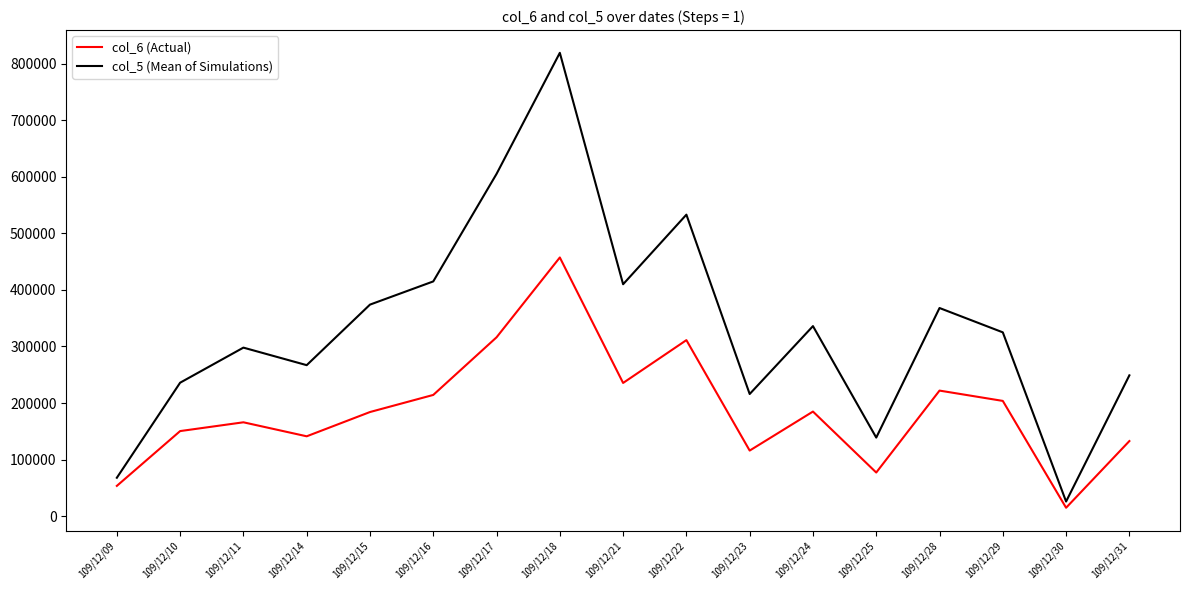

At which label does col_5 (Mean of Simulations) first exceed 325000?

109/12/15